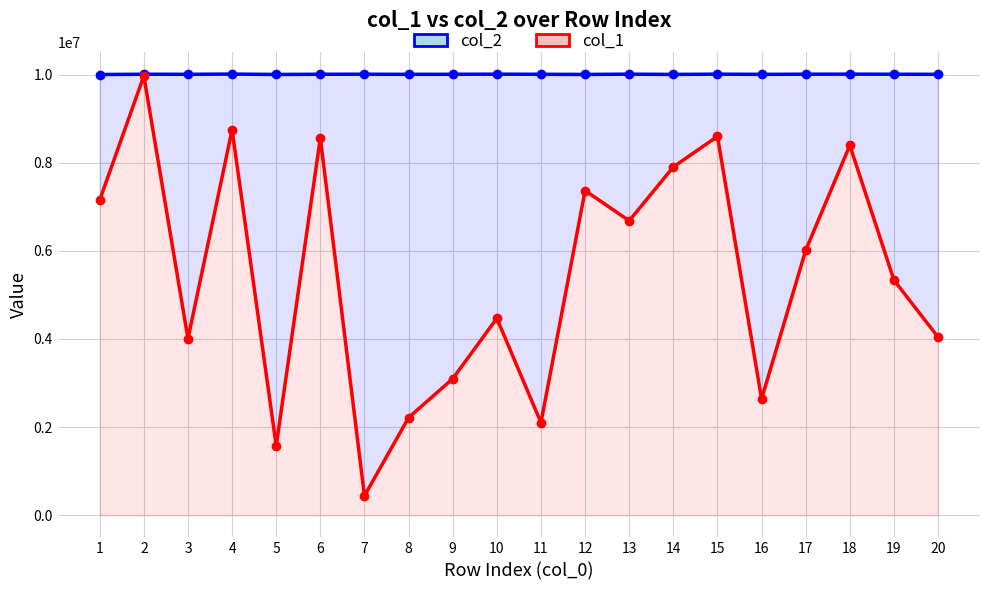

What is the spread (max minus min) of values at 2?

37130